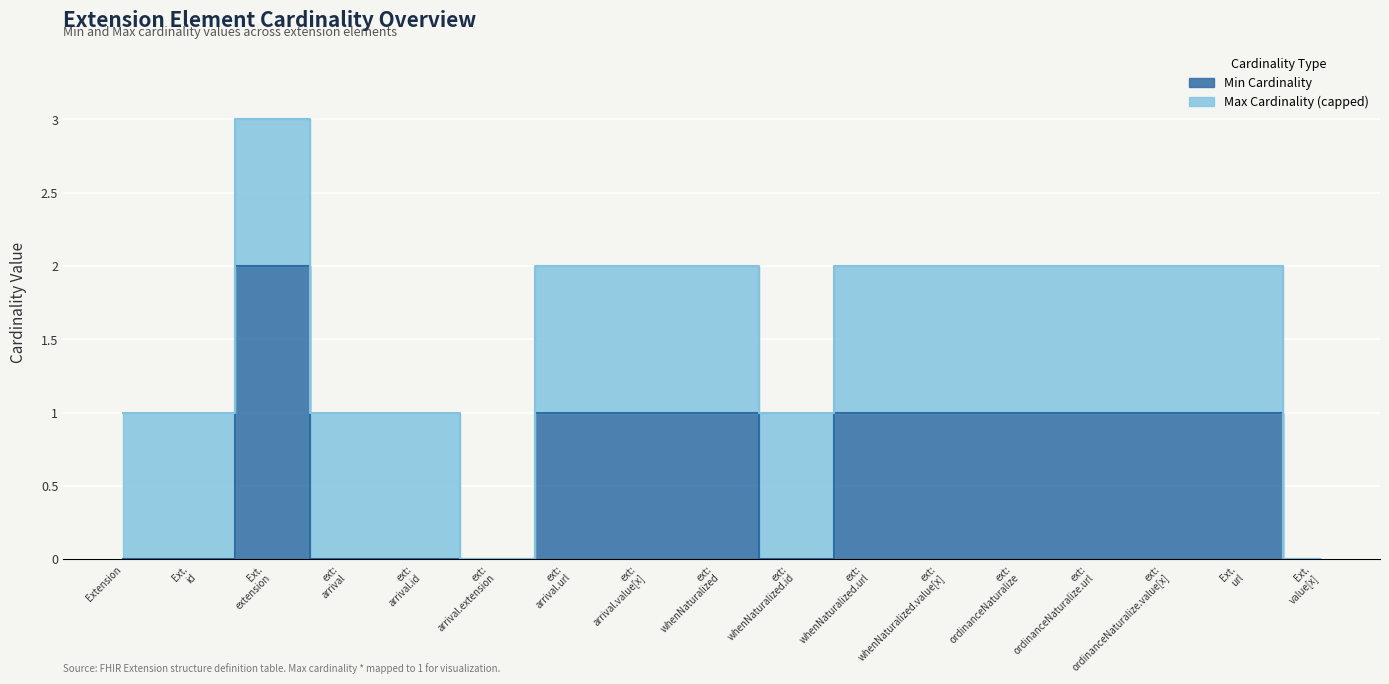

Rank the categories by value from highest to lowest.

Ext. extension, ext: arrival.url, ext: arrival.value[x], ext: whenNaturalized, ext: whenNaturalized.url, ext: whenNaturalized.value[x], ext: ordinanceNaturalize, ext: ordinanceNaturalize.url, ext: ordinanceNaturalize.value[x], Ext. url, Extension, Ext. id, ext: arrival, ext: arrival.id, ext: arrival.extension, ext: whenNaturalized.id, Ext. value[x]